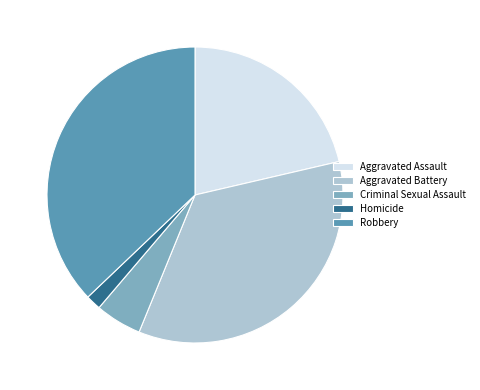

Rank the categories by value from highest to lowest.

Robbery, Aggravated Battery, Aggravated Assault, Criminal Sexual Assault, Homicide